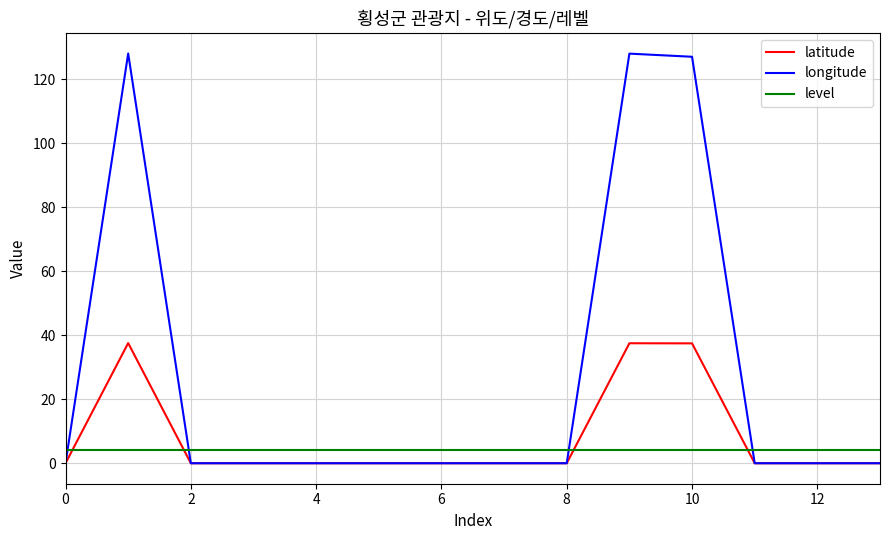

Which series ends up on top after the final intersection of level and latitude?

level